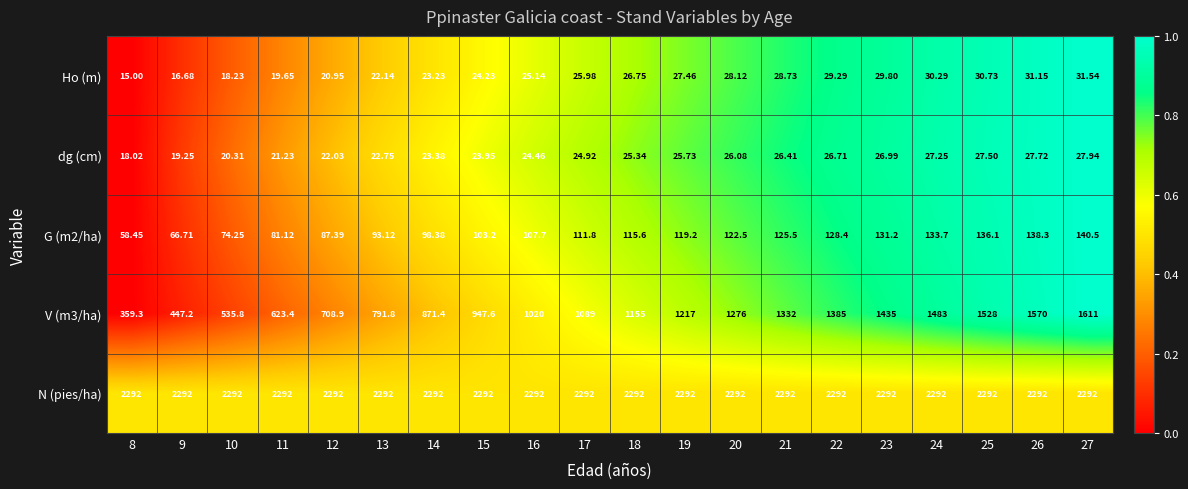

At which category is the sum across all series the highest?

27